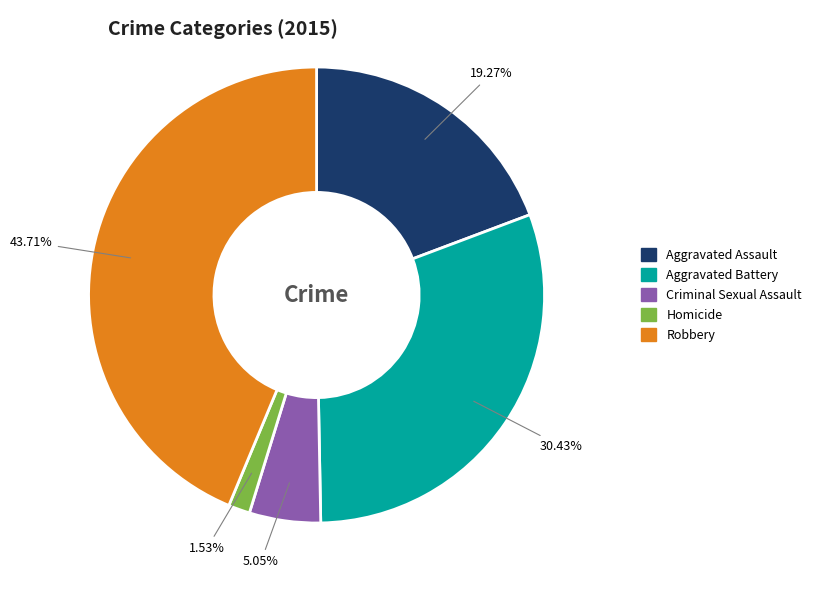

How many segments does this pie chart have?

5